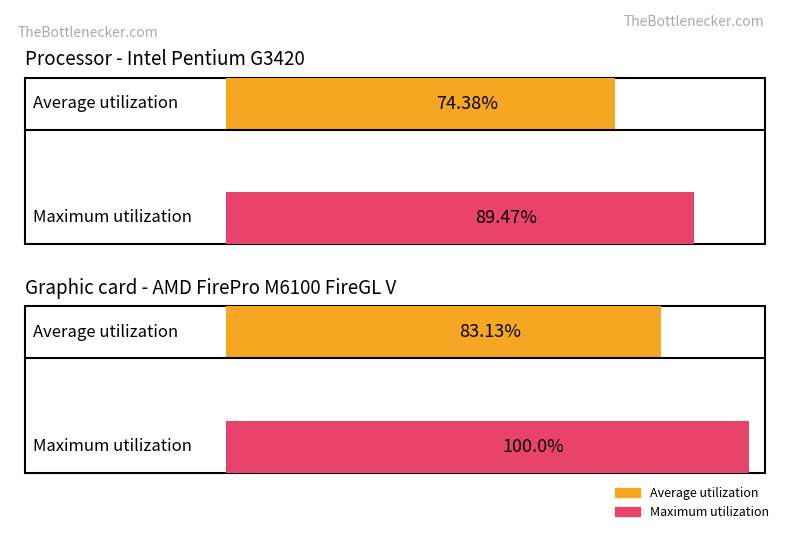

What are all the series names shown in the legend?

Average utilization, Maximum utilization